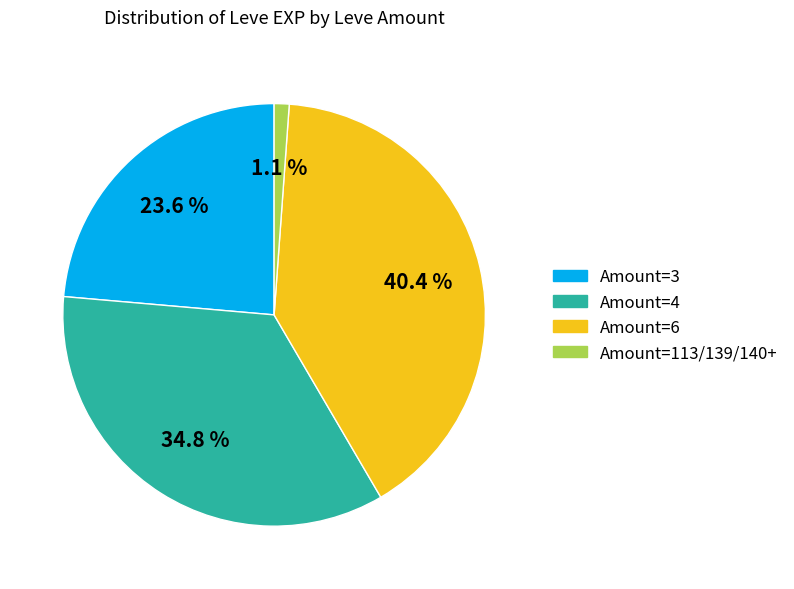

Does any single category account for the majority?

No